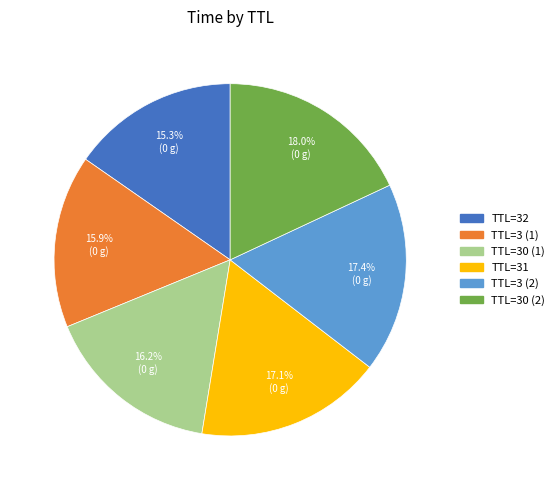

Does any single category account for the majority?

No